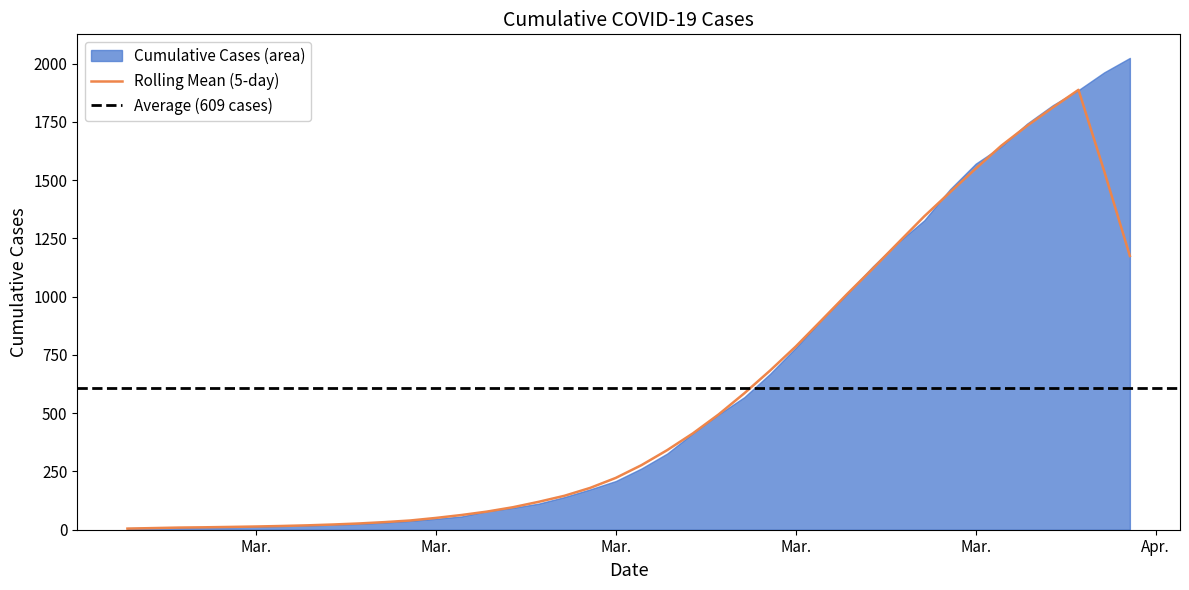

Is it true that the value at 2020-03-08 is 31?

True